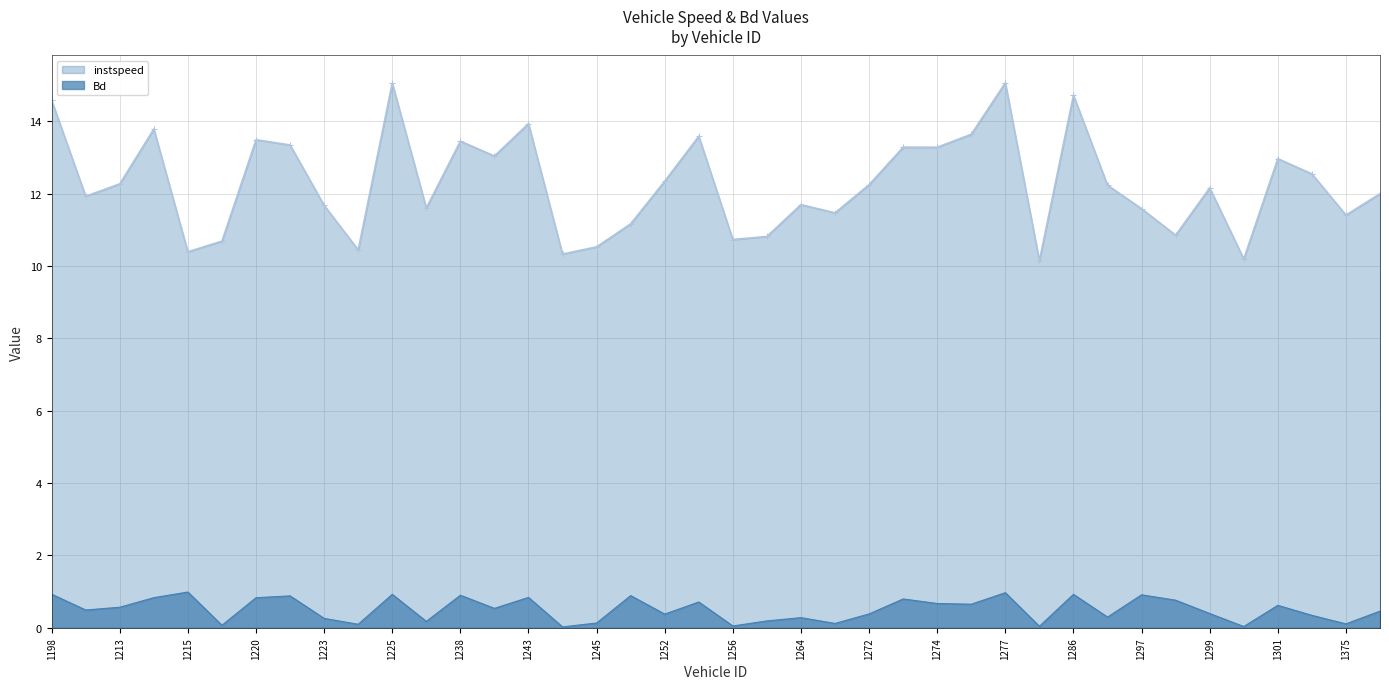

Reading left to right, transcribe all the data shown in this chart.

instspeed: 14.6	11.9	12.3	13.8	10.4	10.7	13.5	13.4	11.7	10.5	15.1	11.6	13.5	13.0	13.9	10.3	10.5	11.2	12.4	13.6	10.7	10.8	11.7	11.5	12.3	13.3	13.3	13.6	15.1	10.2	14.7	12.2	11.6	10.9	12.2	10.2	13.0	12.6	11.4	12.0
Bd: 0.9	0.5	0.6	0.8	1.0	0.1	0.8	0.9	0.3	0.1	0.9	0.2	0.9	0.5	0.8	0.0	0.1	0.9	0.4	0.7	0.0	0.2	0.3	0.1	0.4	0.8	0.7	0.7	1.0	0.0	0.9	0.3	0.9	0.8	0.4	0.0	0.6	0.3	0.1	0.5